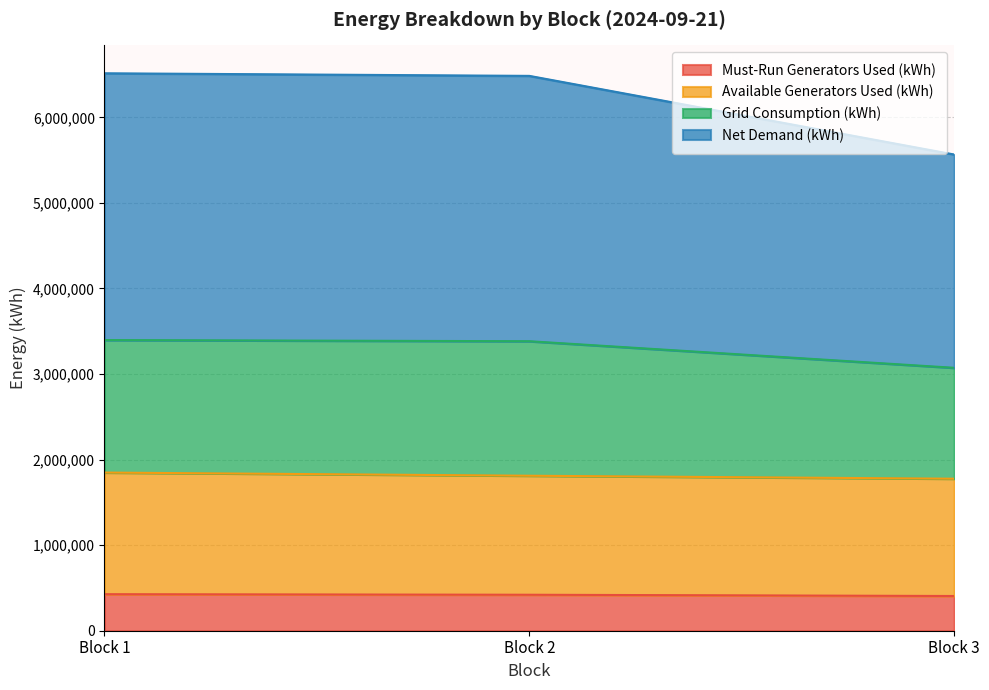

Is the value of Available Generators Used (kWh) at Block 3 greater than the value of Must-Run Generators Used (kWh) at Block 1?

Yes